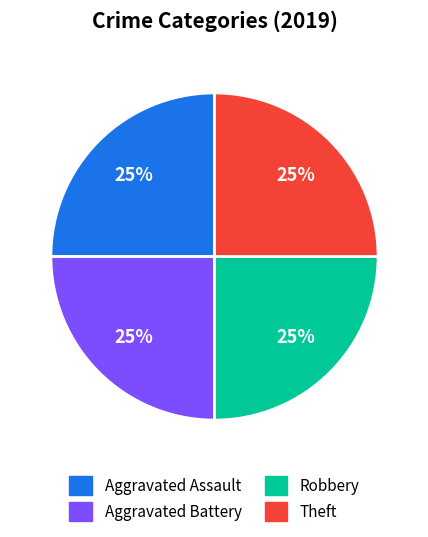

To the nearest percent, what is the combined percentage of Theft and Robbery?

50%